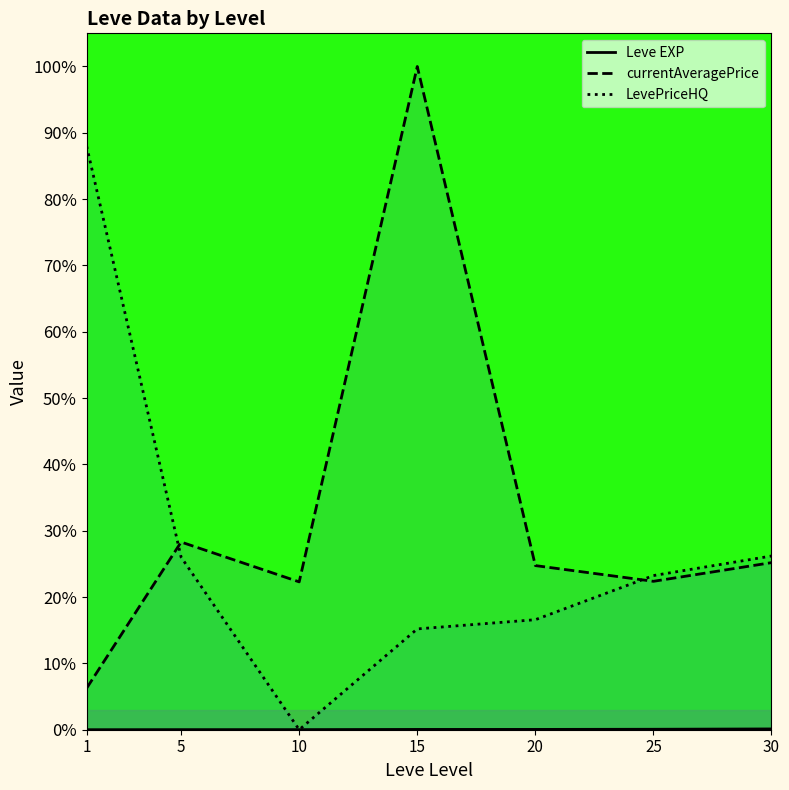

Rank the series by their maximum value, from lowest to highest.

Leve EXP, LevePriceHQ, currentAveragePrice